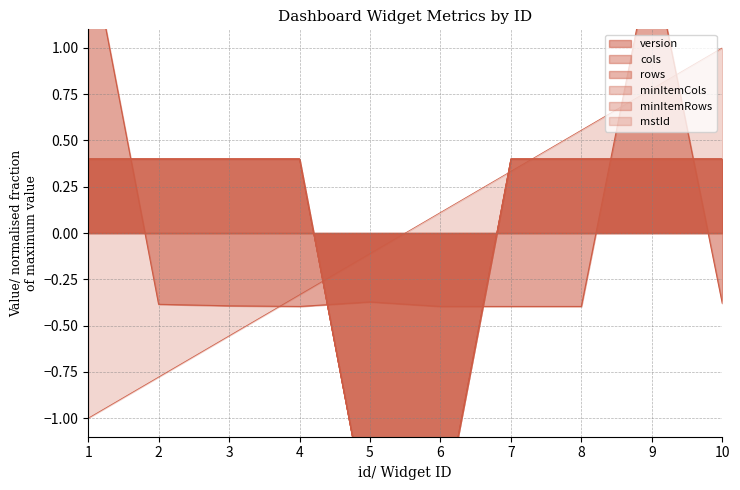

Does the chart have visible grid lines?

Yes